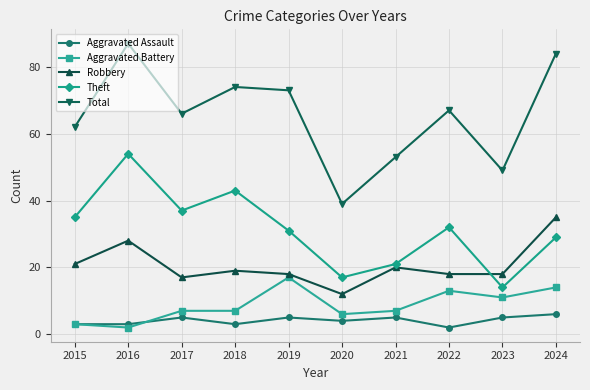

How many lines are shown in the chart?

5